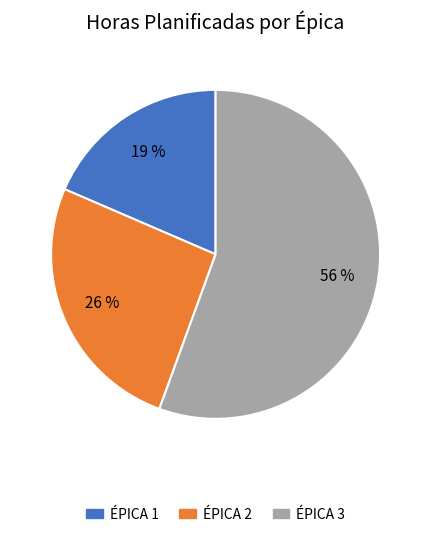

To the nearest percent, what is the difference between the largest and smallest slice percentages?

37%